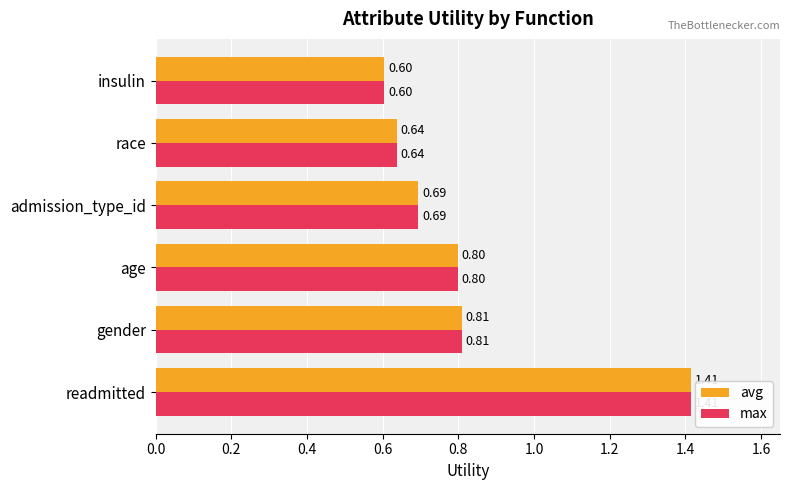

At which label is avg closest to 1?

gender